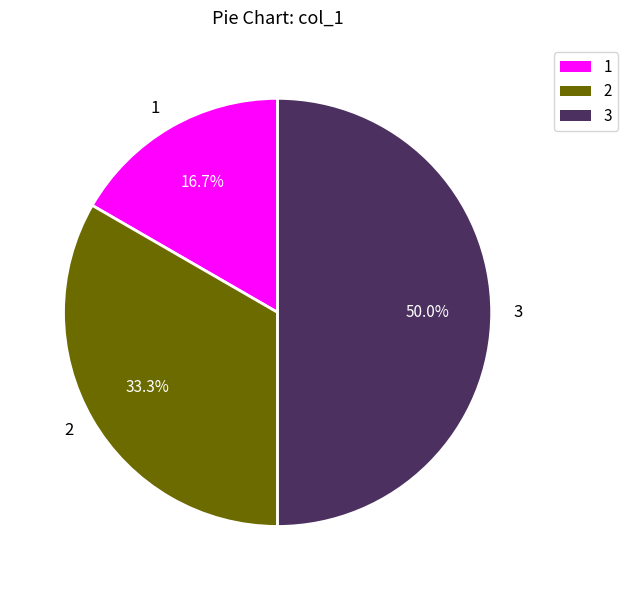

Approximately how many times larger is the value at 3 compared to 1?

3.0